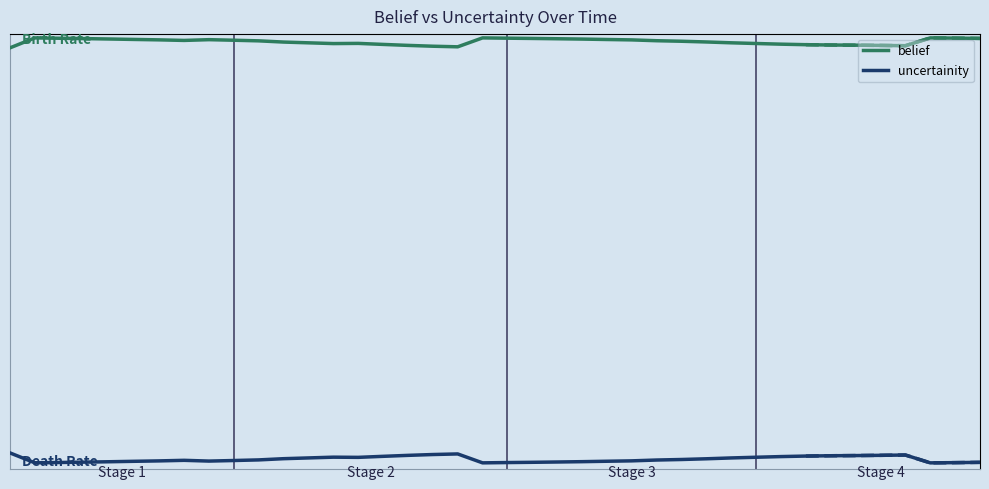

What is the value of the belief point at the 4th from the left?

1.0